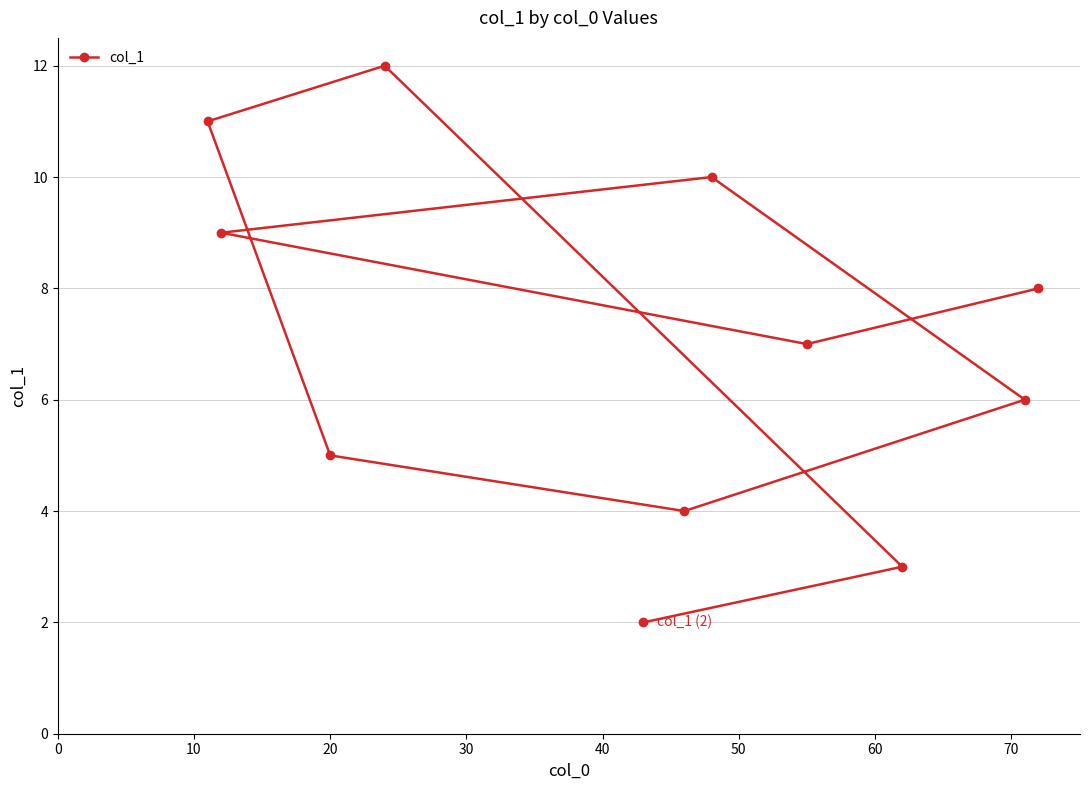

What is the difference between the maximum and minimum values?

10